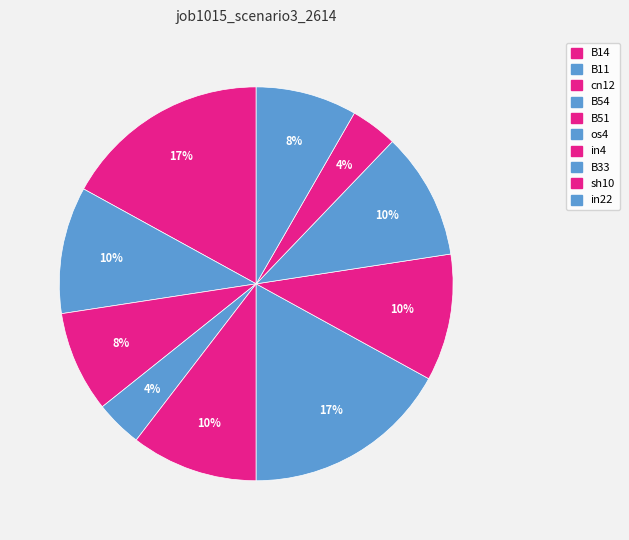

What percentage is NOT represented by B51?

89.6%